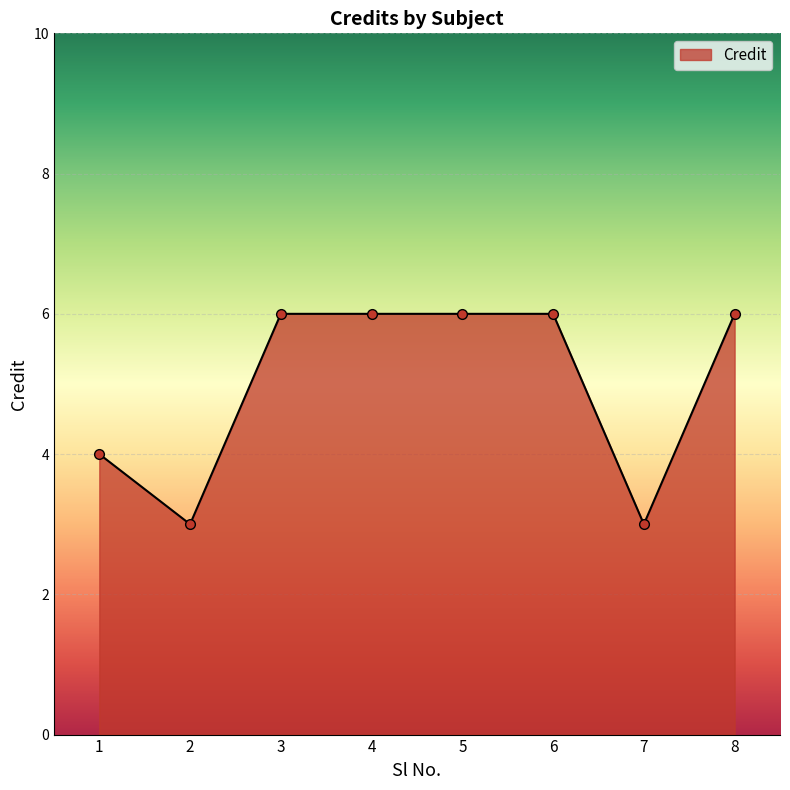

What is the approximate value at 2?

3